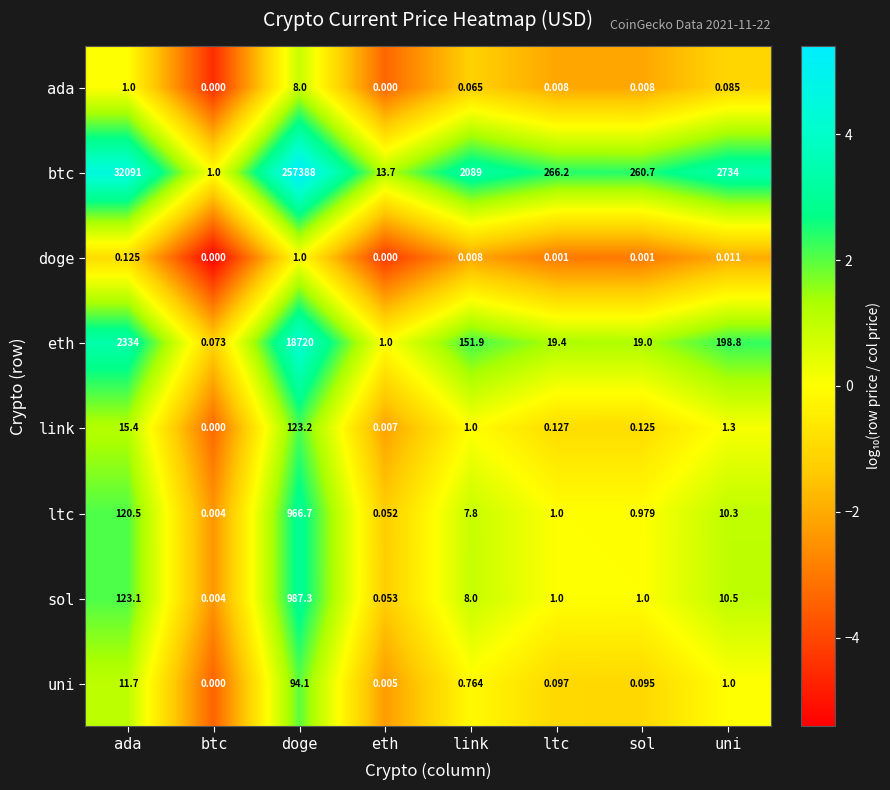

List the series in order of their peak value, lowest first.

doge, ada, uni, link, ltc, sol, eth, btc